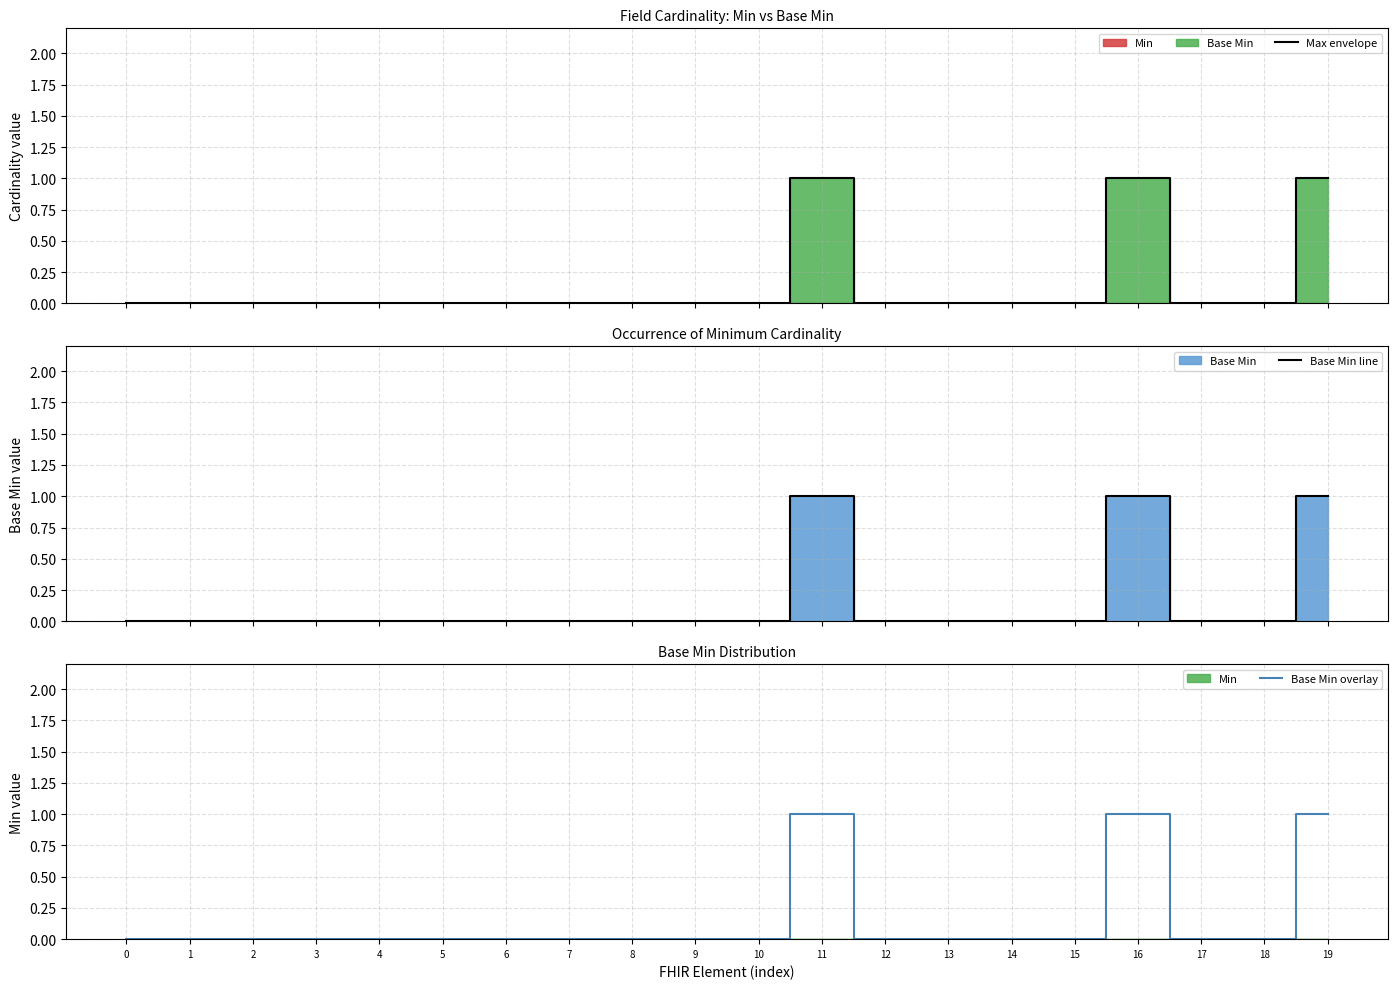

How many data points in Base Min line are above 0?

3